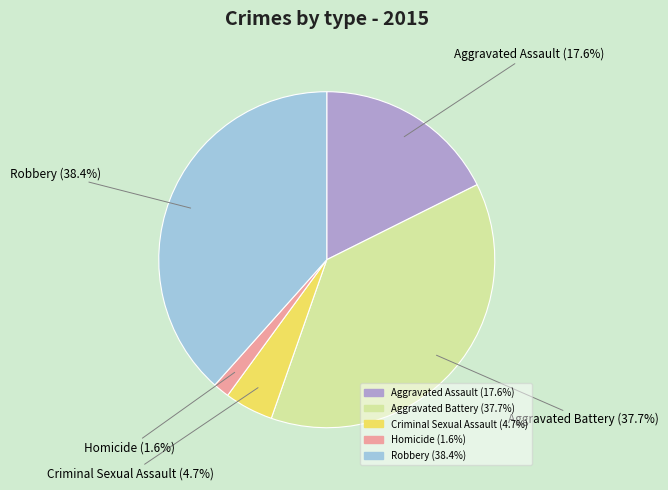

Rank the categories by value from lowest to highest.

Homicide, Criminal Sexual Assault, Aggravated Assault, Aggravated Battery, Robbery